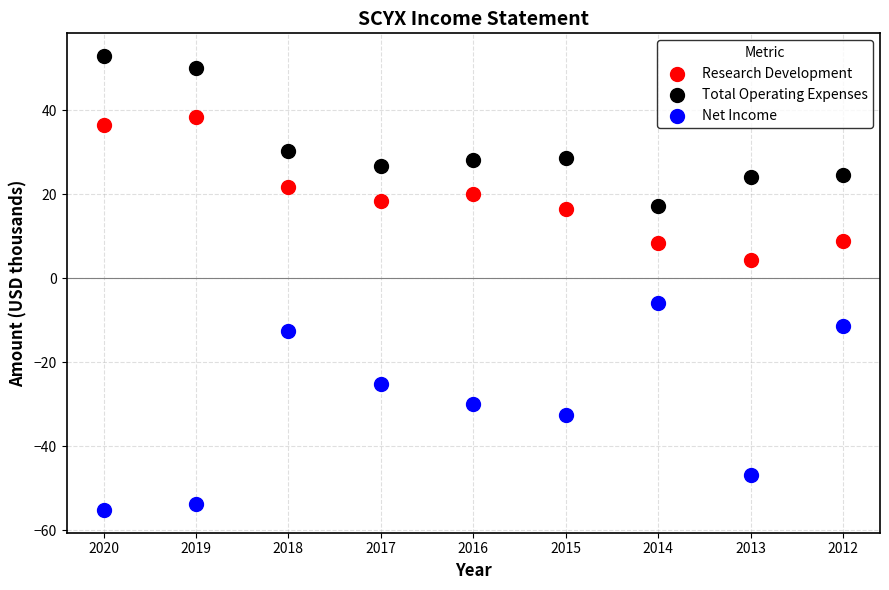

Which series contains the highest Y value?

Total Operating Expenses